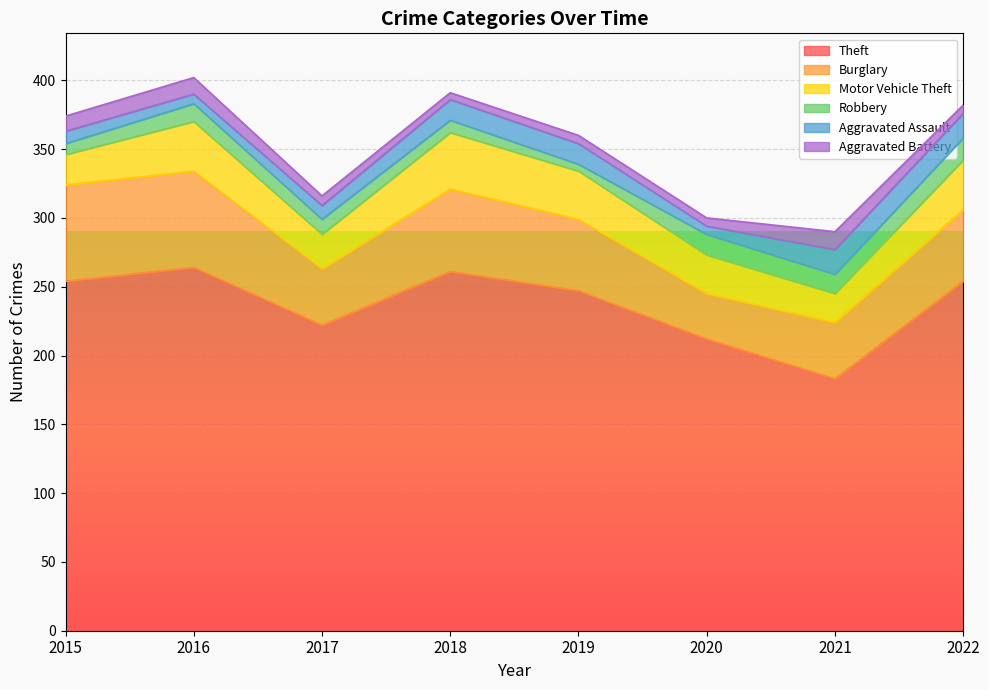

What is the average value of the Robbery series?

11